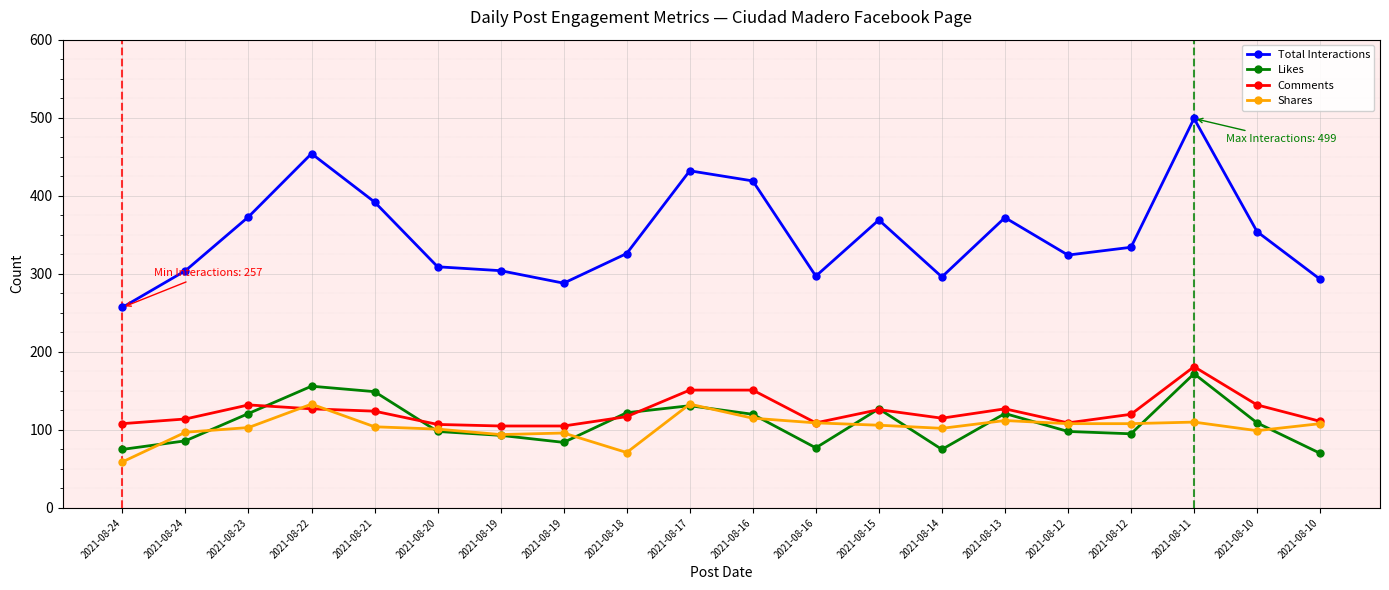

Which has a higher value, 2021-08-23 or 2021-08-12?

2021-08-23